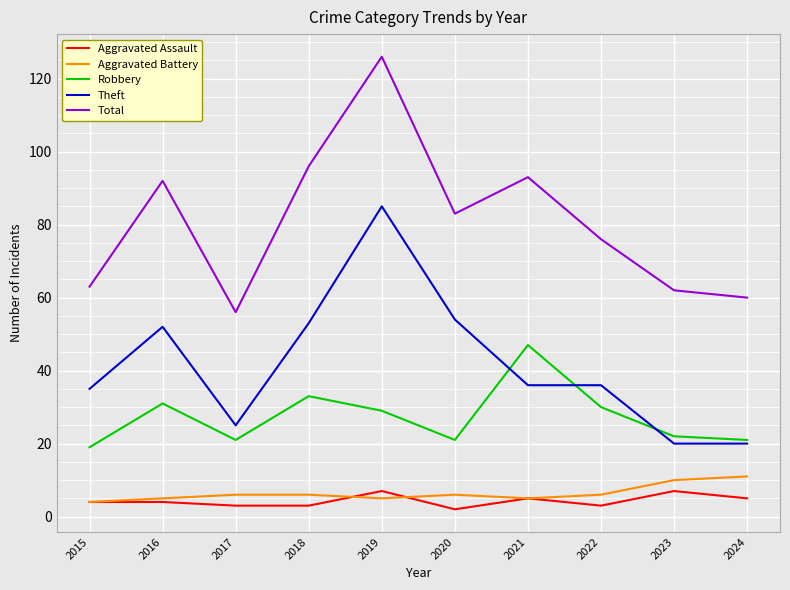

What is the approximate value of Robbery at 2020, to the nearest 10?

20